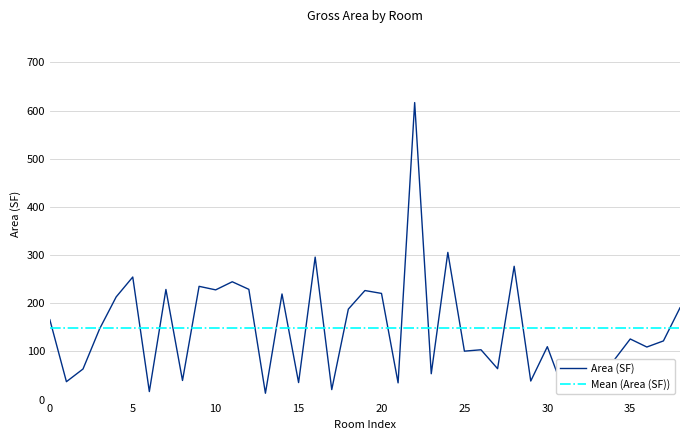

The value at 27 is 64.1. True or false?

True